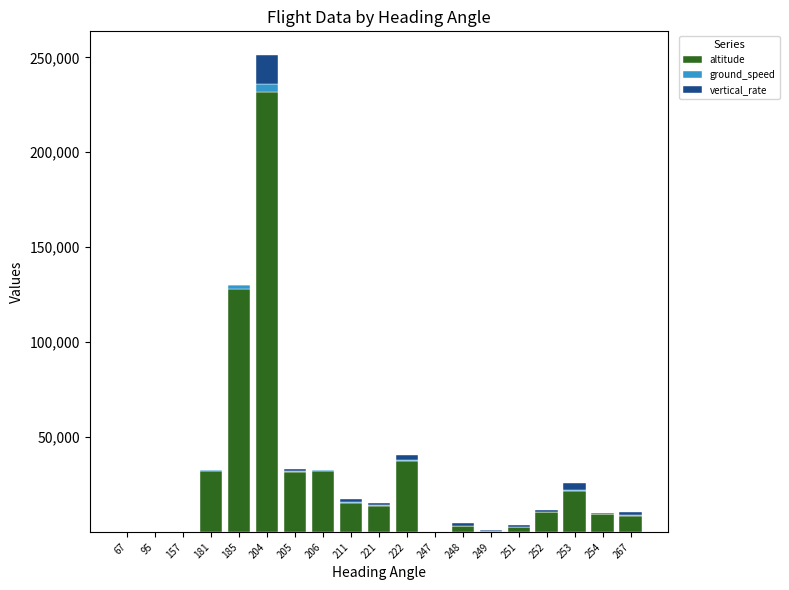

At which category is the sum across all series the highest?

204